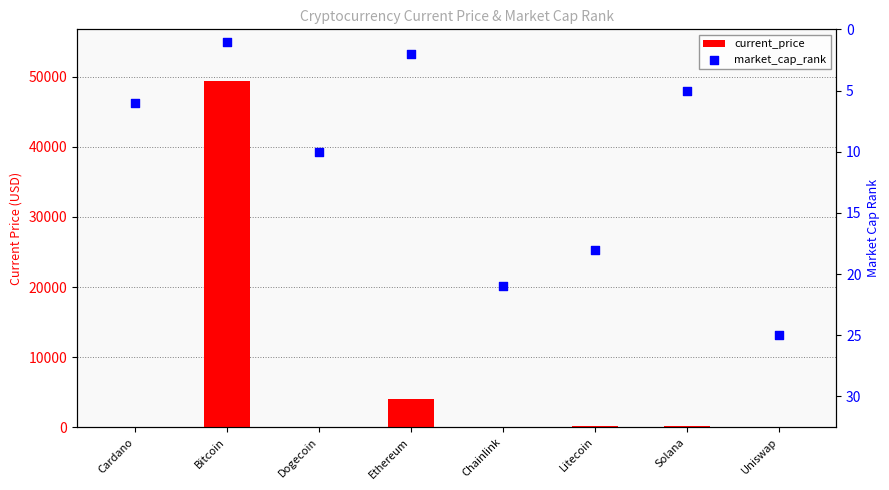

Which series reaches the maximum Y coordinate?

current_price